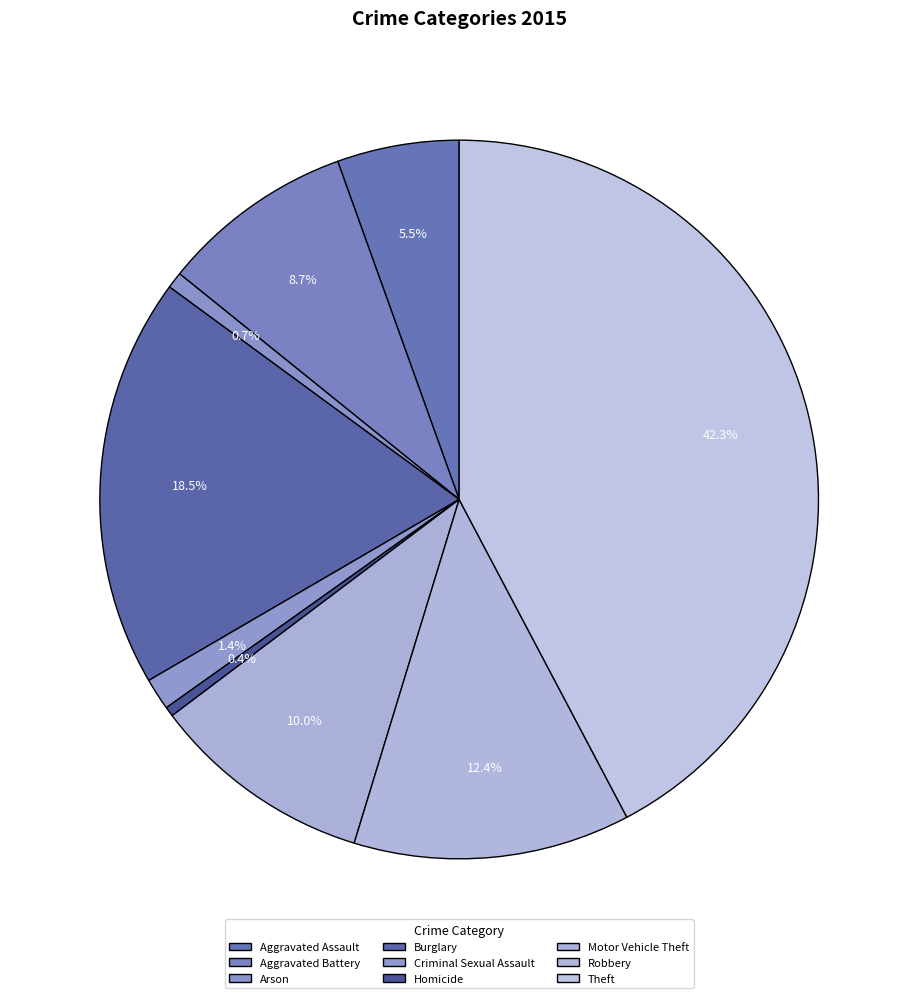

Between Theft and Robbery, which is larger?

Theft